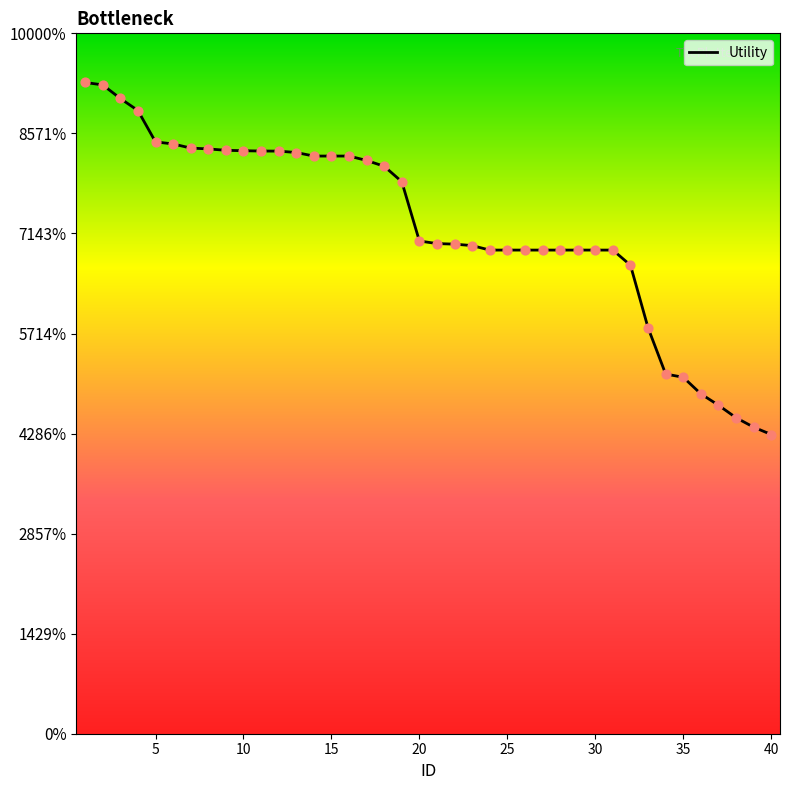

Does the chart have visible grid lines?

No